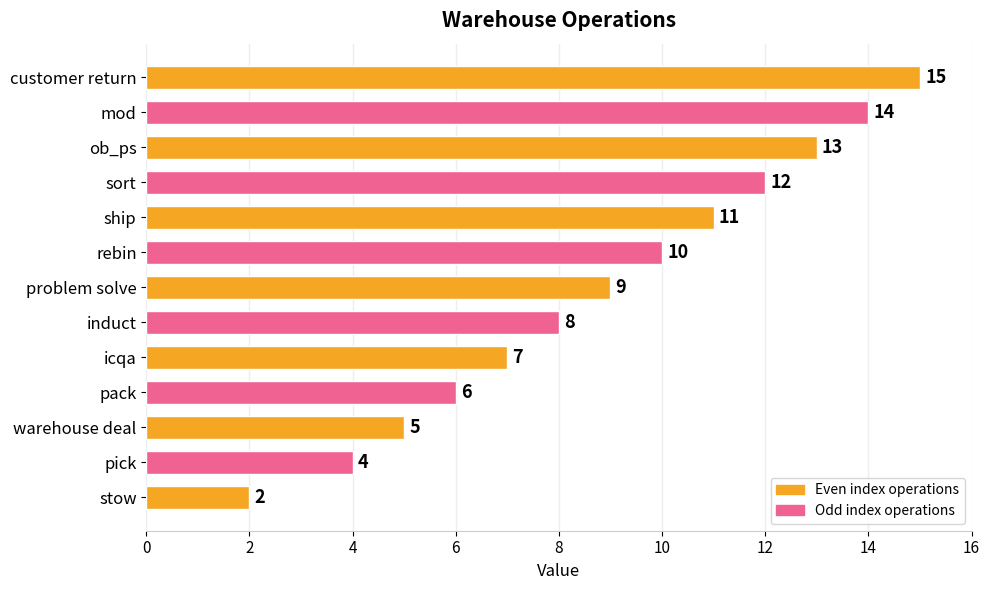

Reading bottom to top, what are all the values shown in this chart?

2	4	5	6	7	8	9	10	11	12	13	14	15